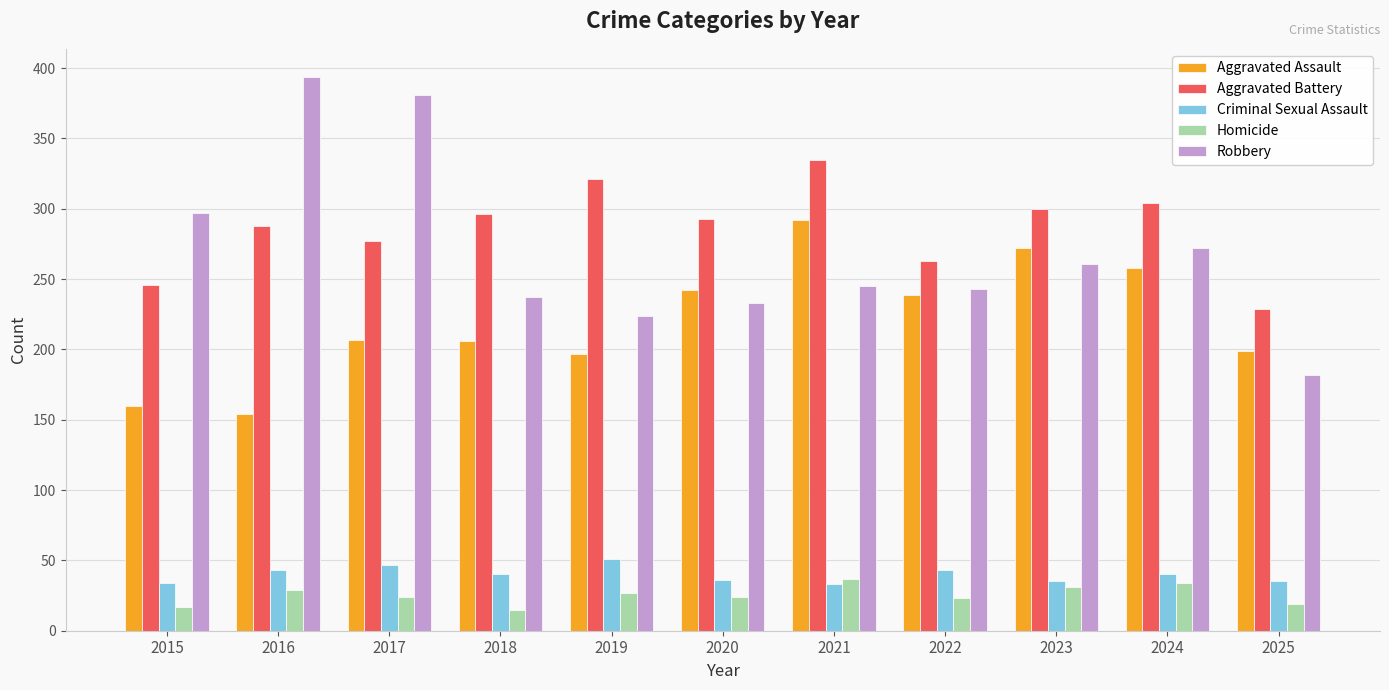

How many bars are there in total?

55